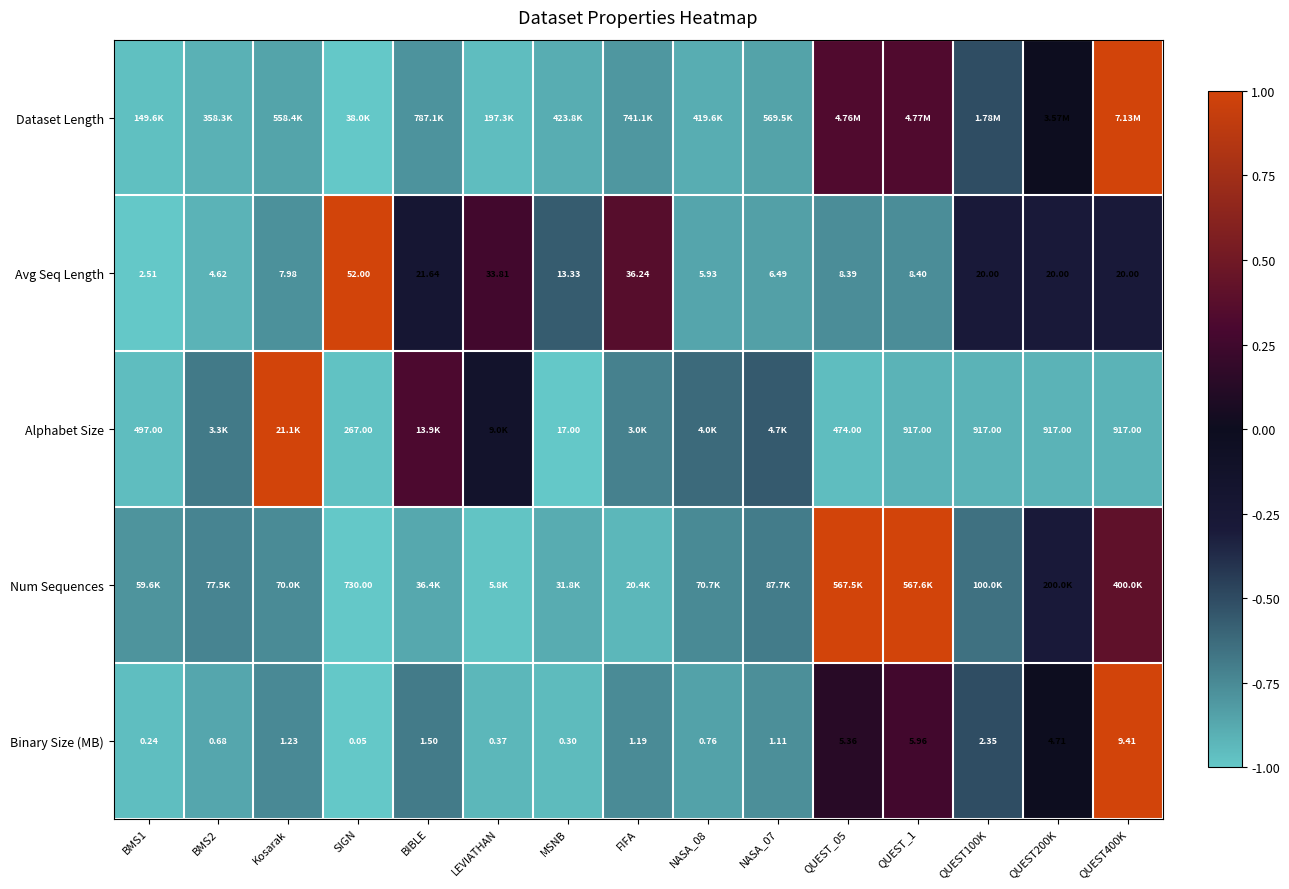

Which has a higher value, QUEST200K or QUEST_1?

QUEST_1